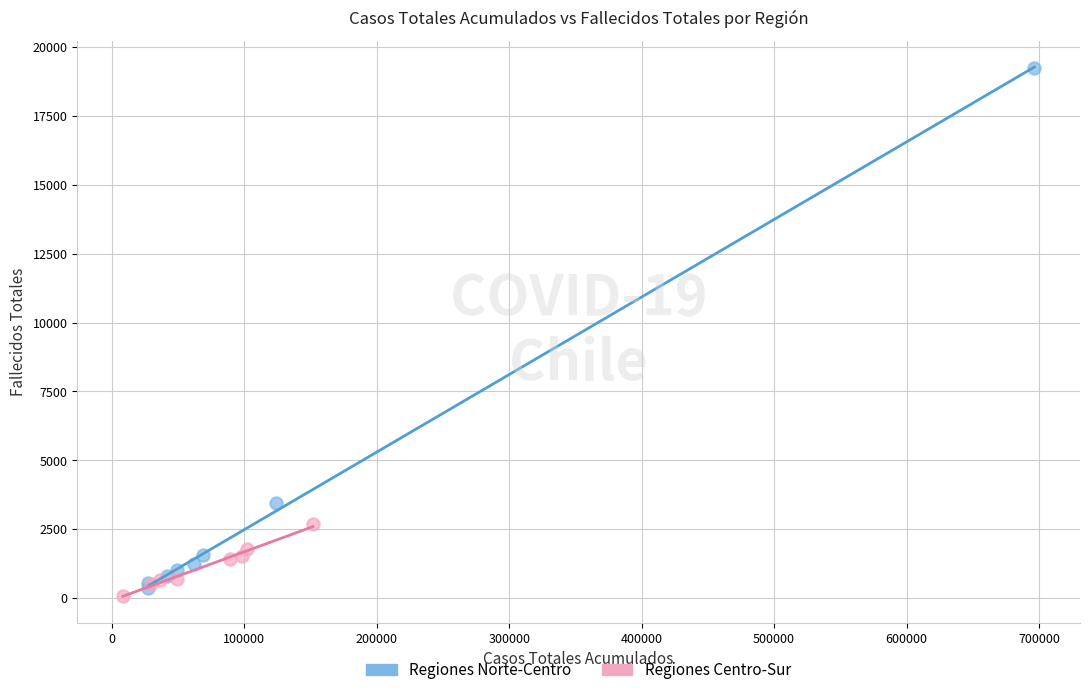

Which series contains the highest Y value?

Regiones Norte-Centro